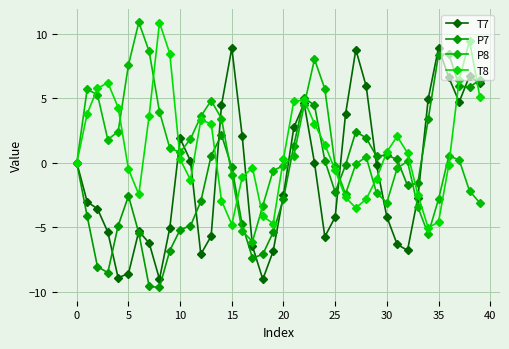

How many data points does each series have?

40